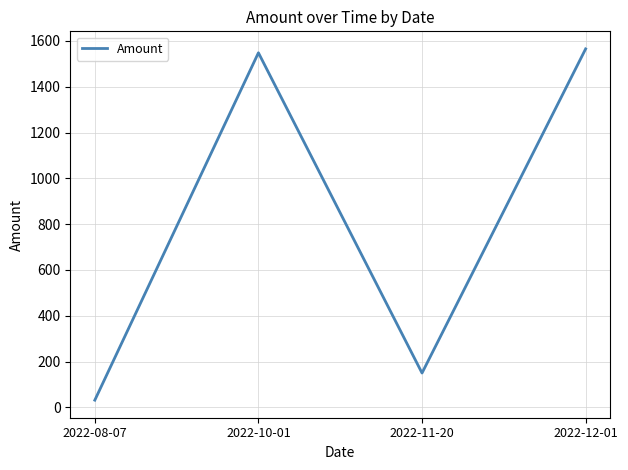

At which category does the data reach its first local valley?

2022-11-20